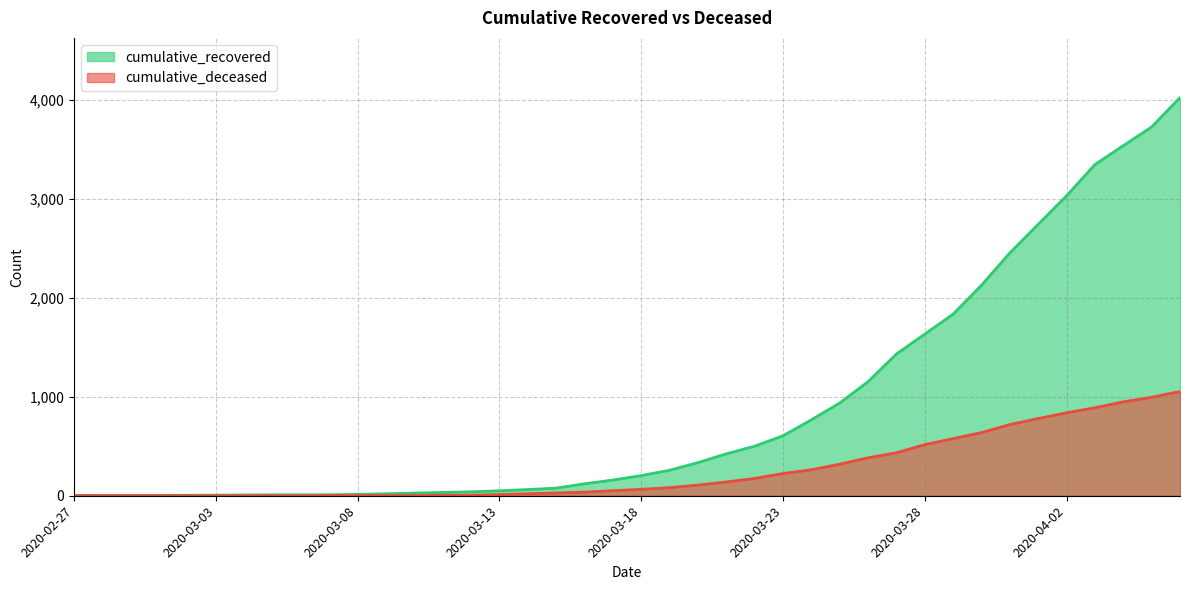

Is it true that cumulative_deceased equals 839 at 2020-04-02?

True